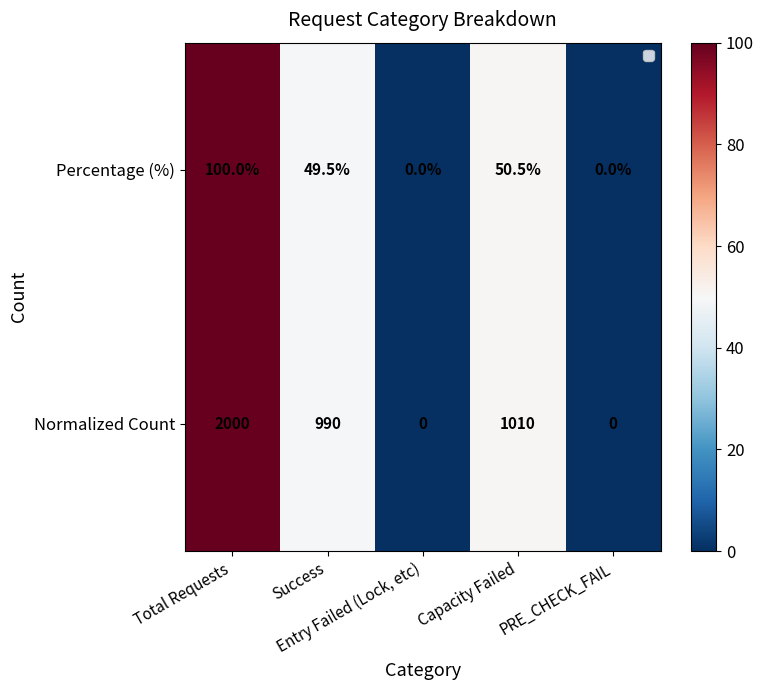

Which series has the largest range (max minus min)?

Normalized Count